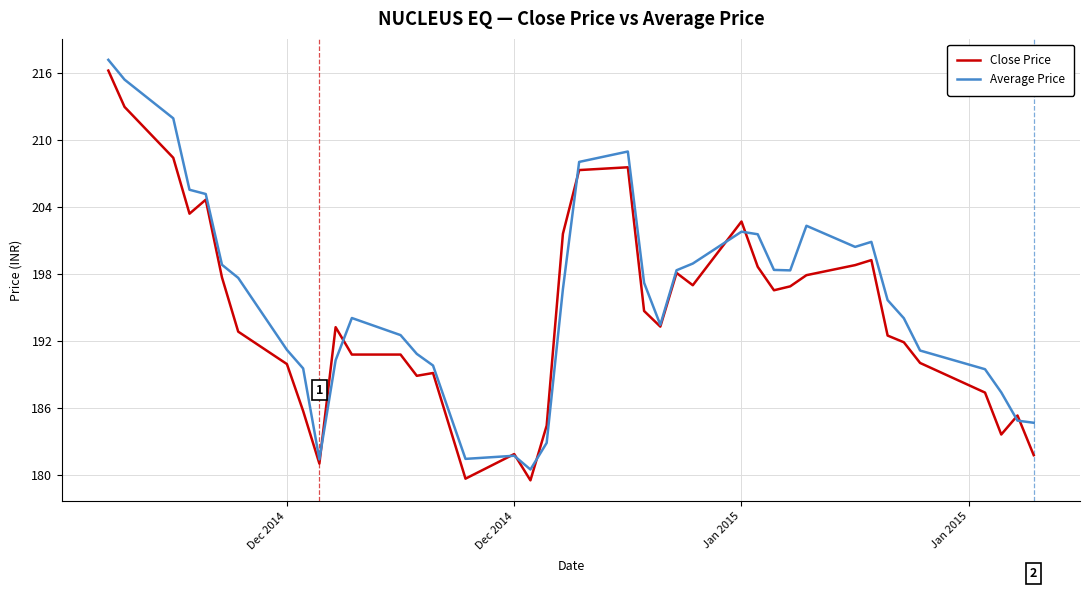

True or false: Average Price and Close Price cross at least once.

True